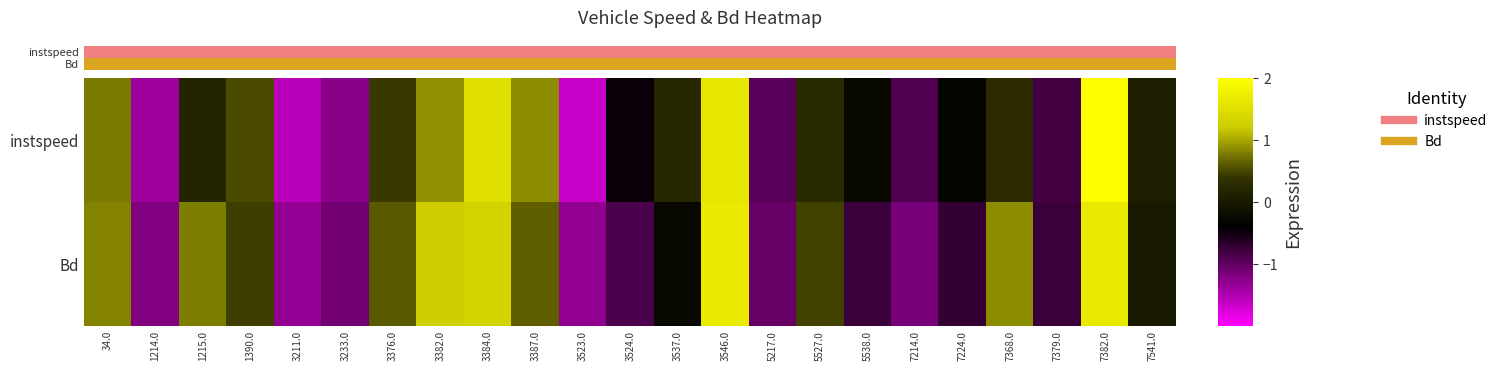

The value of Bd at 3233.0 is 1. True or false?

False